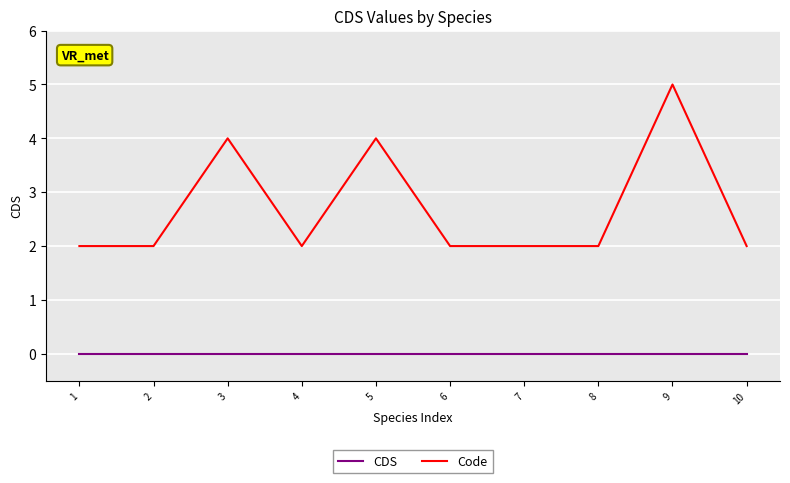

Reading right to left, list all the values displayed in this chart.

CDS: 0	0	0	0	0	0	0	0	0	0
Code: 2	5	2	2	2	4	2	4	2	2